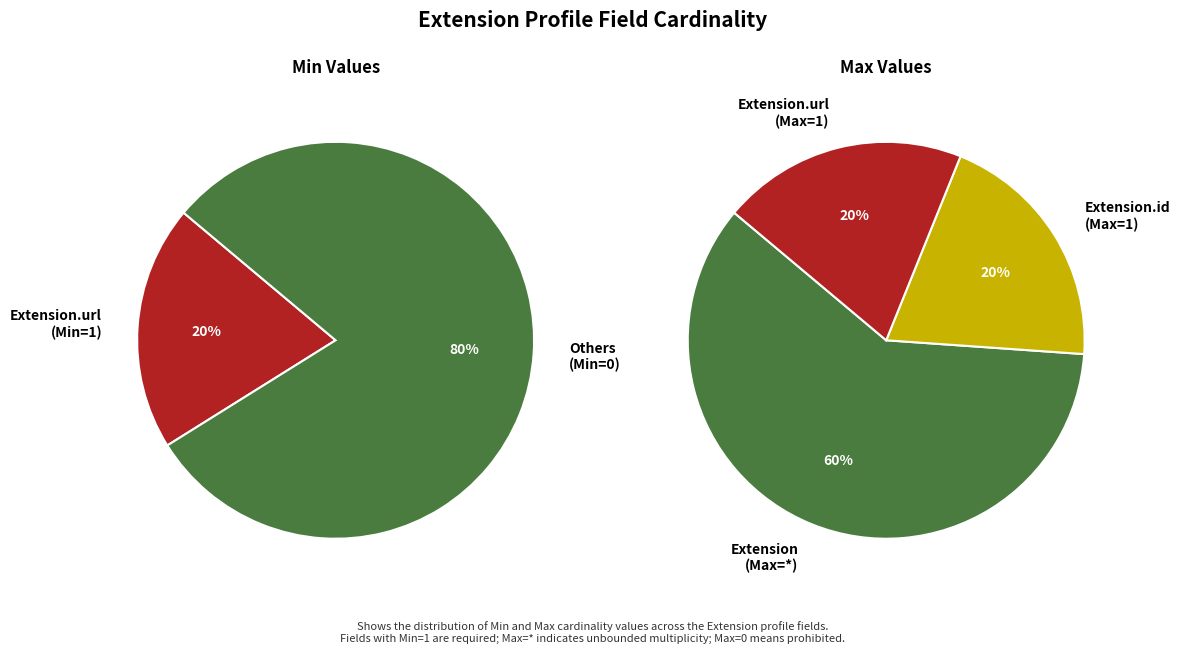

Count the number of slices in the pie.

5